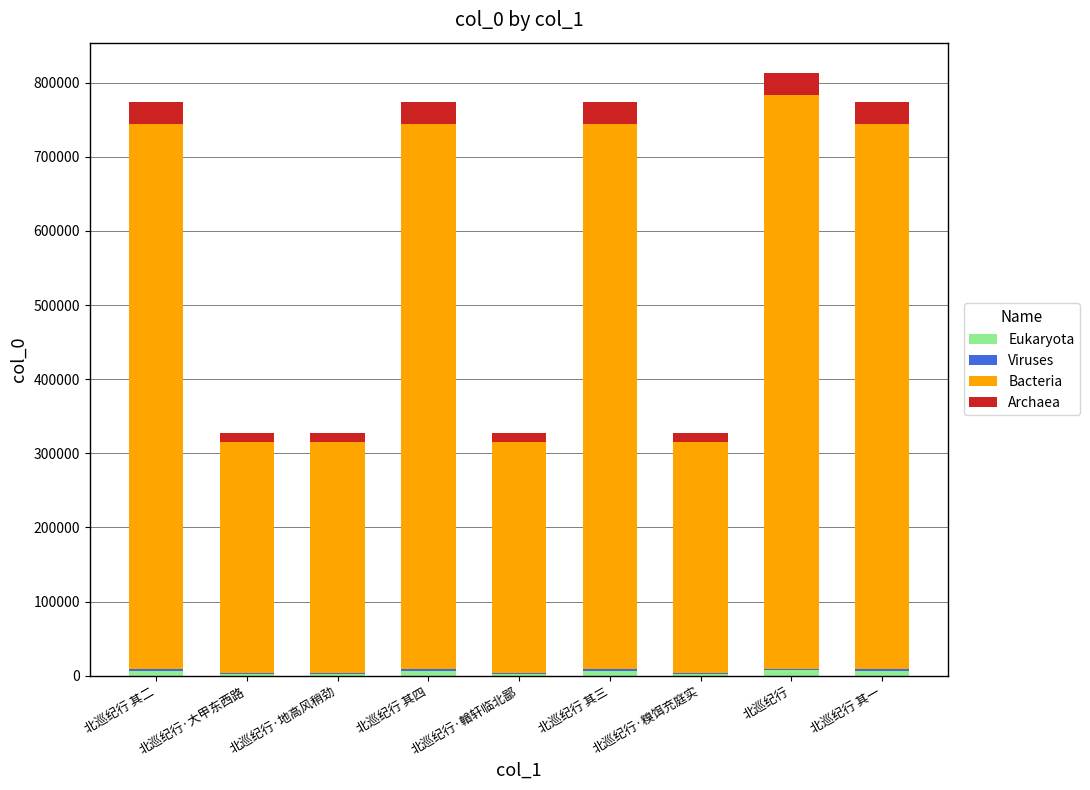

Are the bars grouped side by side (vs. stacked)?

No